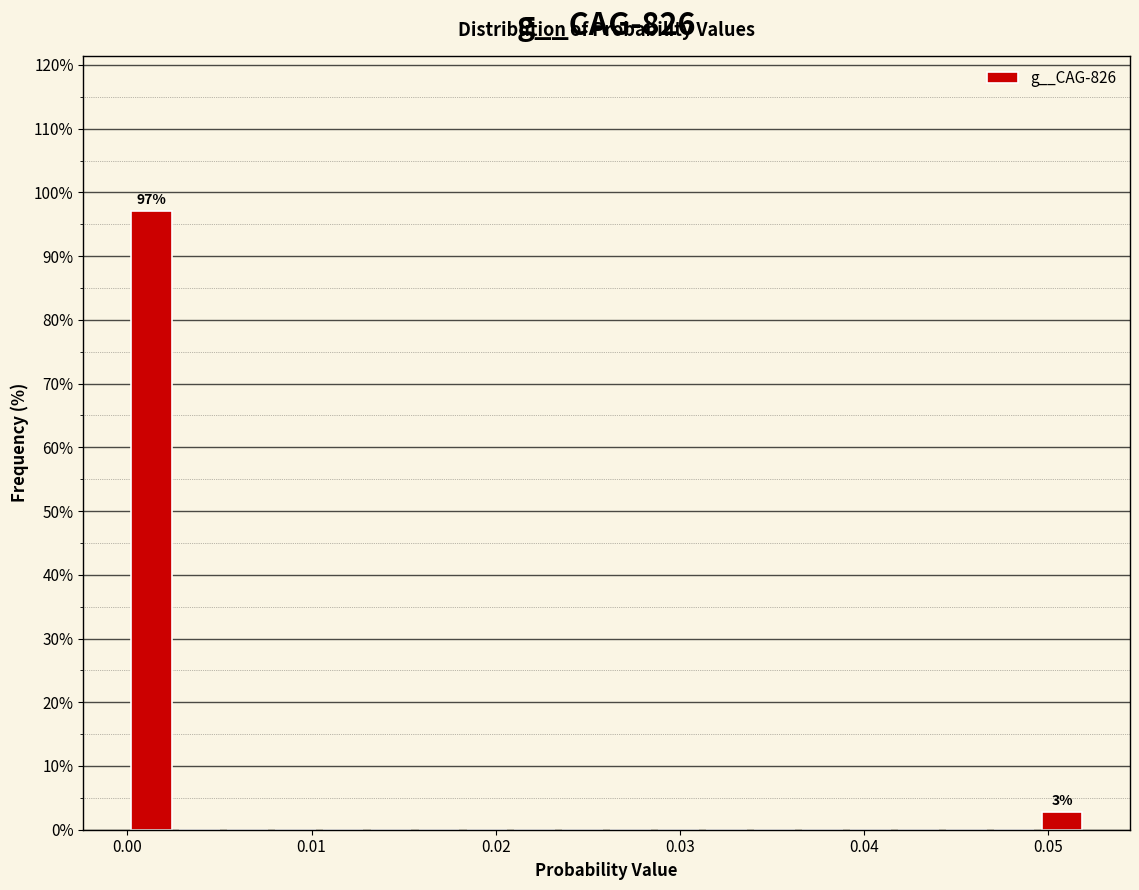

Around what value on the x-axis is the tallest bar? Give the approximate position of its centre, as read against the axis.

0.001